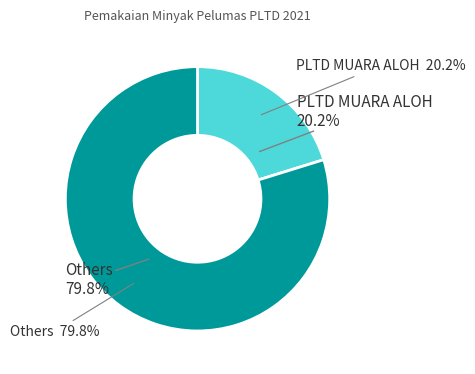

Is it true that PLTD JANTUR is 13% of the pie?

False